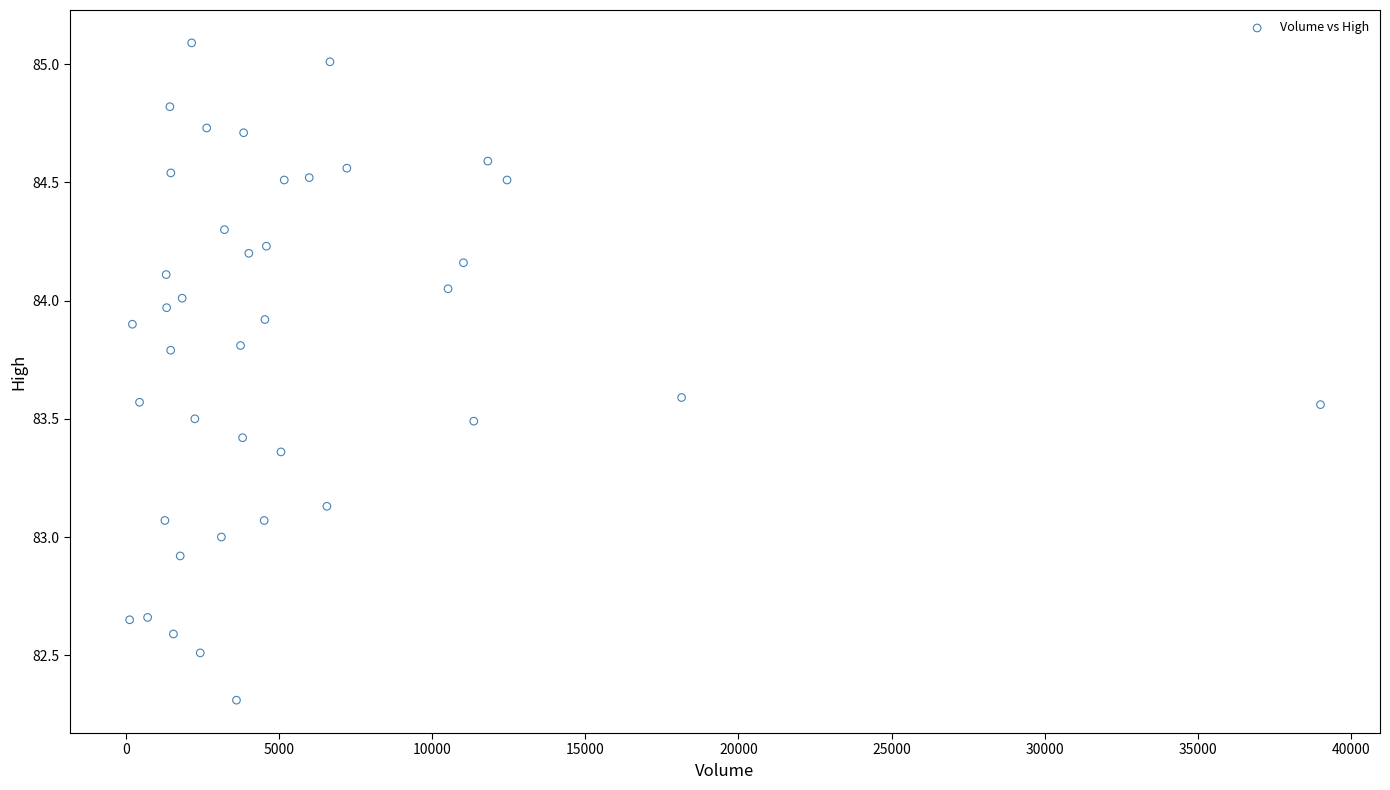

What is the range of X values (max minus min)?

38903.0